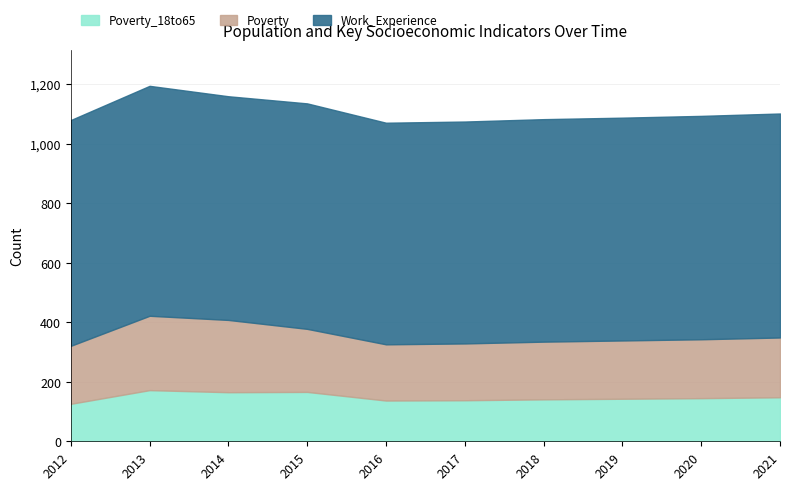

What is the total value across all series at 2017?

1075